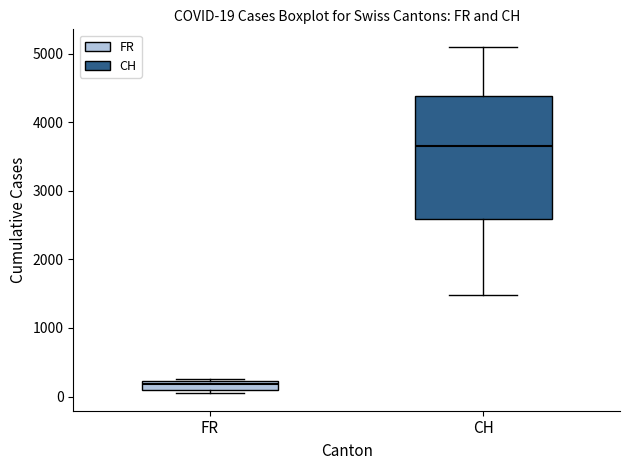

Which box is the tallest, from its lower edge to its upper edge?

CH